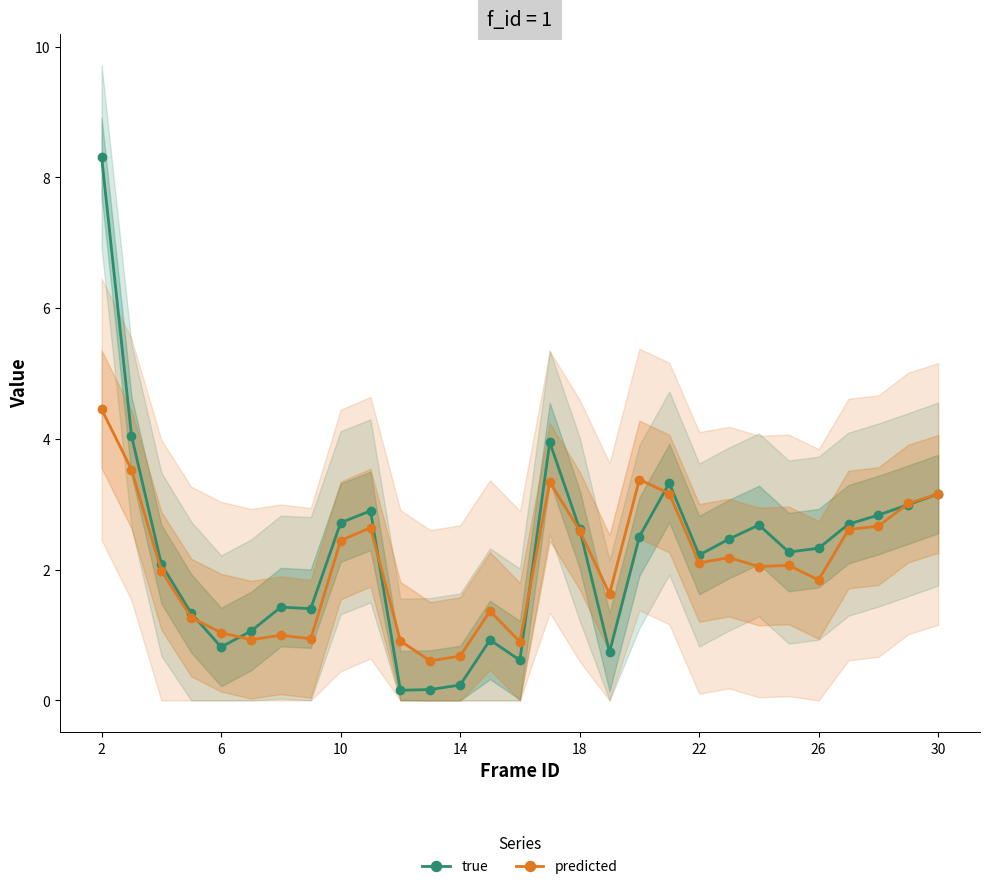

What is the sum of all predicted values?

60.5